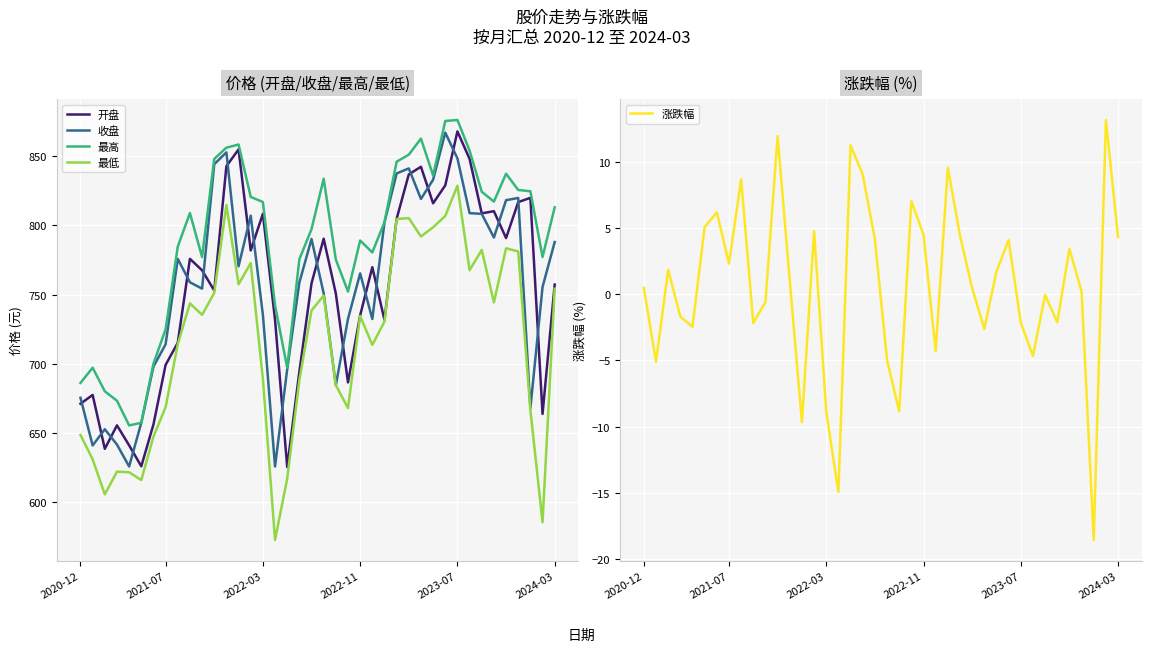

True or false: 最低 and 最高 cross at least once.

False